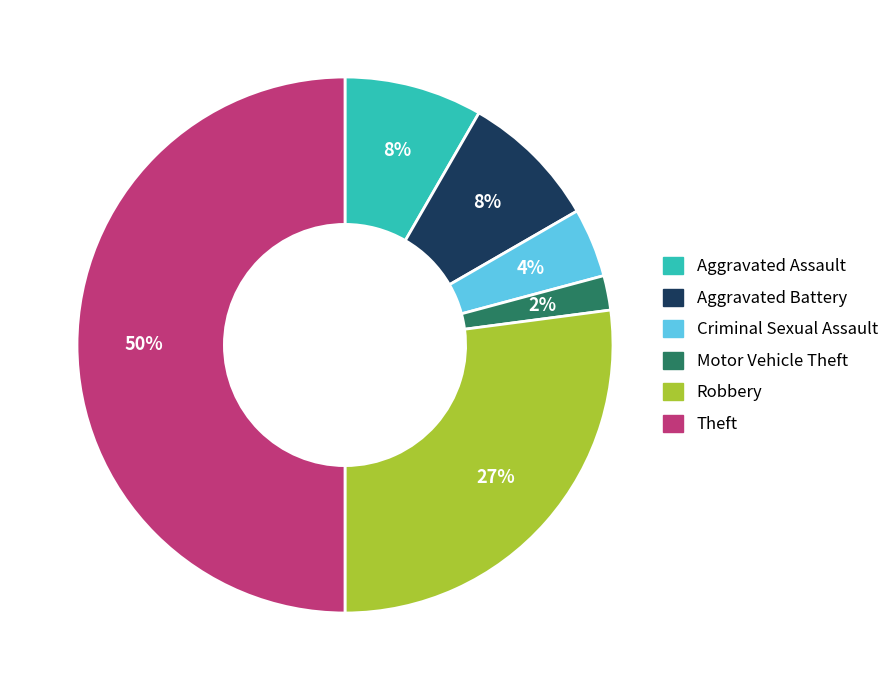

To the nearest percent, what is the difference between the largest and smallest slice percentages?

48%